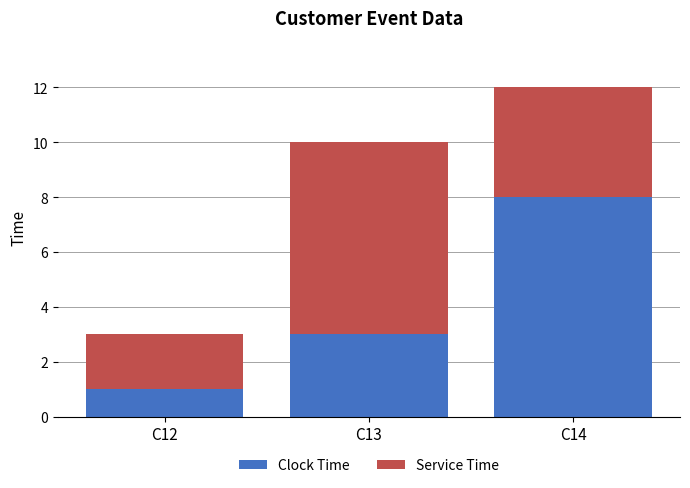

What is the difference between the maximum and minimum values in the Clock Time series?

7